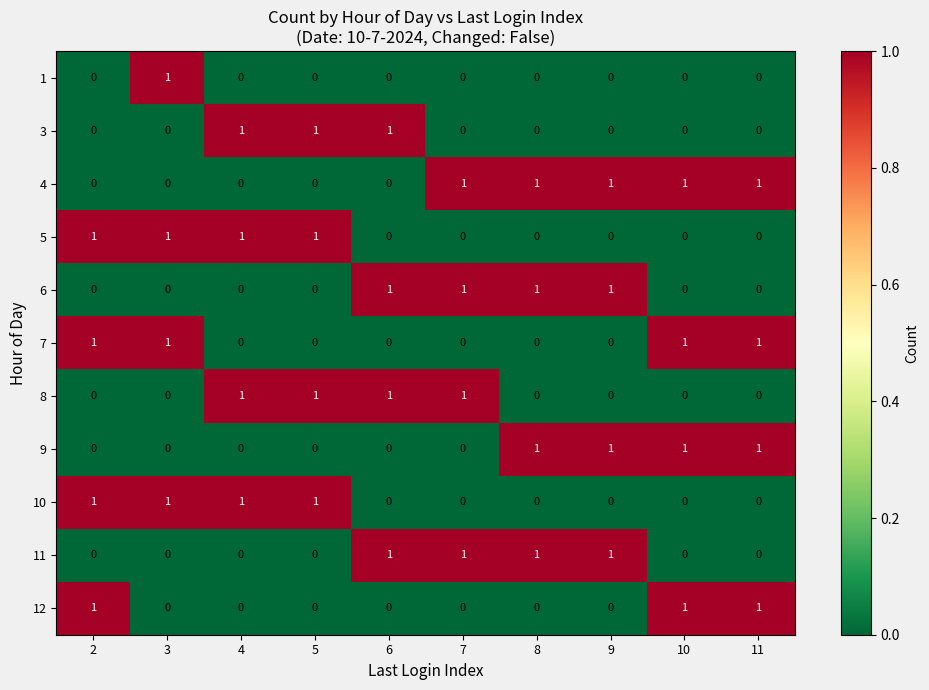

Is it true that 6 equals -1 at 5?

False